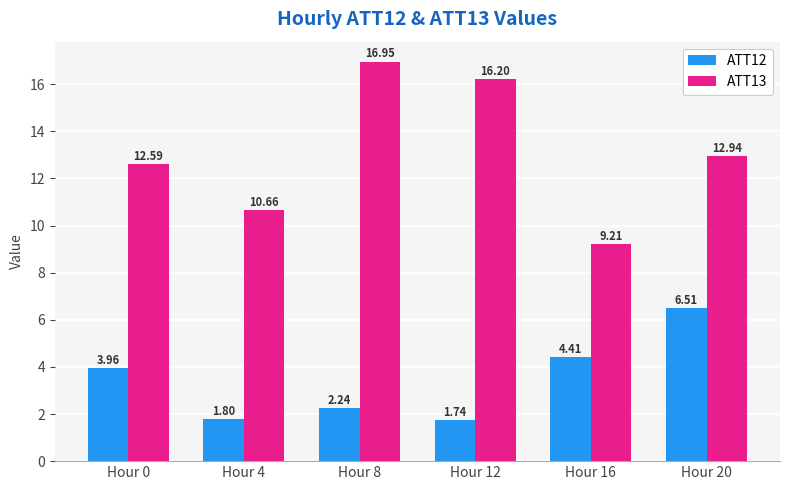

What is the maximum value shown in the chart?

17.0